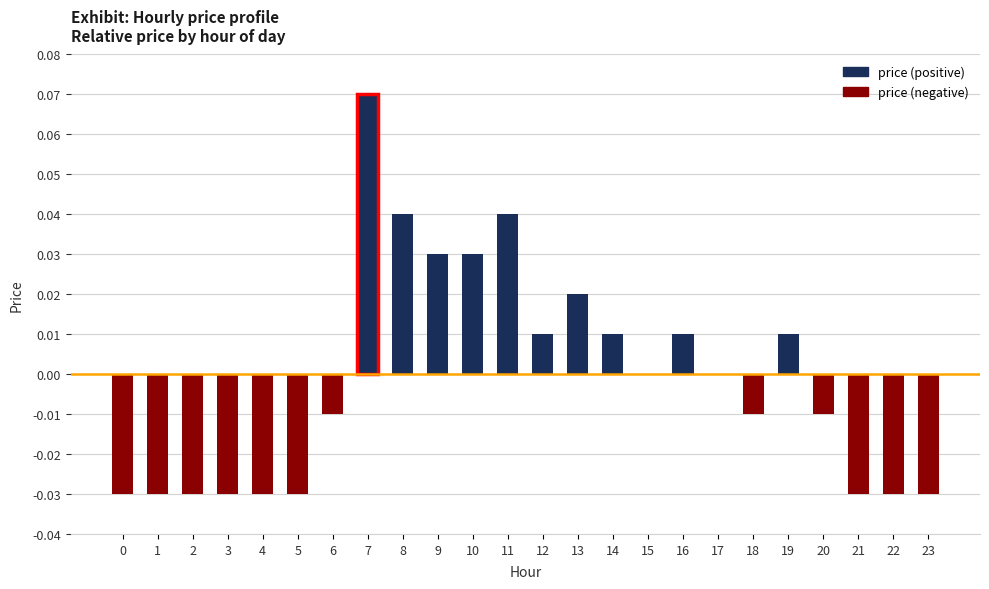

List the labels in order of value, largest first.

7, 8, 11, 9, 10, 13, 12, 14, 16, 19, 15, 17, 6, 18, 20, 0, 1, 2, 3, 4, 5, 21, 22, 23